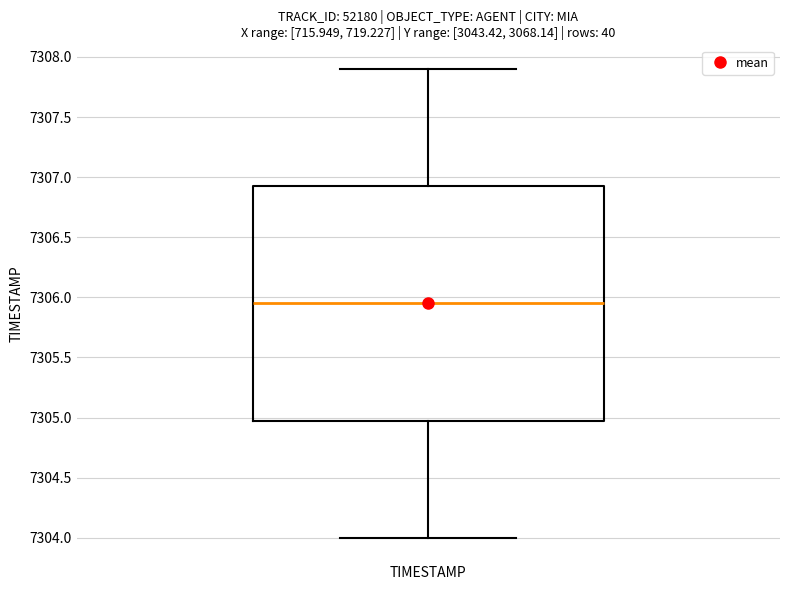

Where does the lower whisker of the box for TIMESTAMP end on the y-axis? The values are not printed on the chart, so give them approximately, as read against the axis.

7304.00